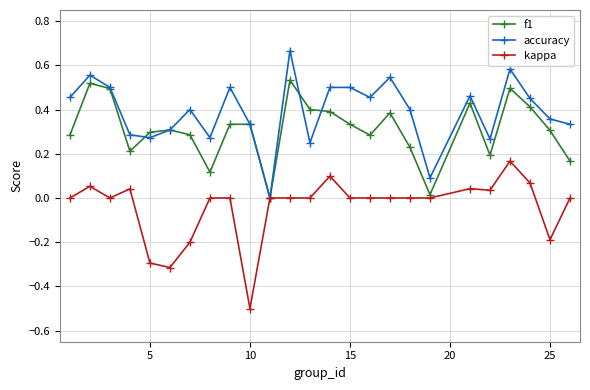

True or false: accuracy has more than 0 interior local peaks.

True